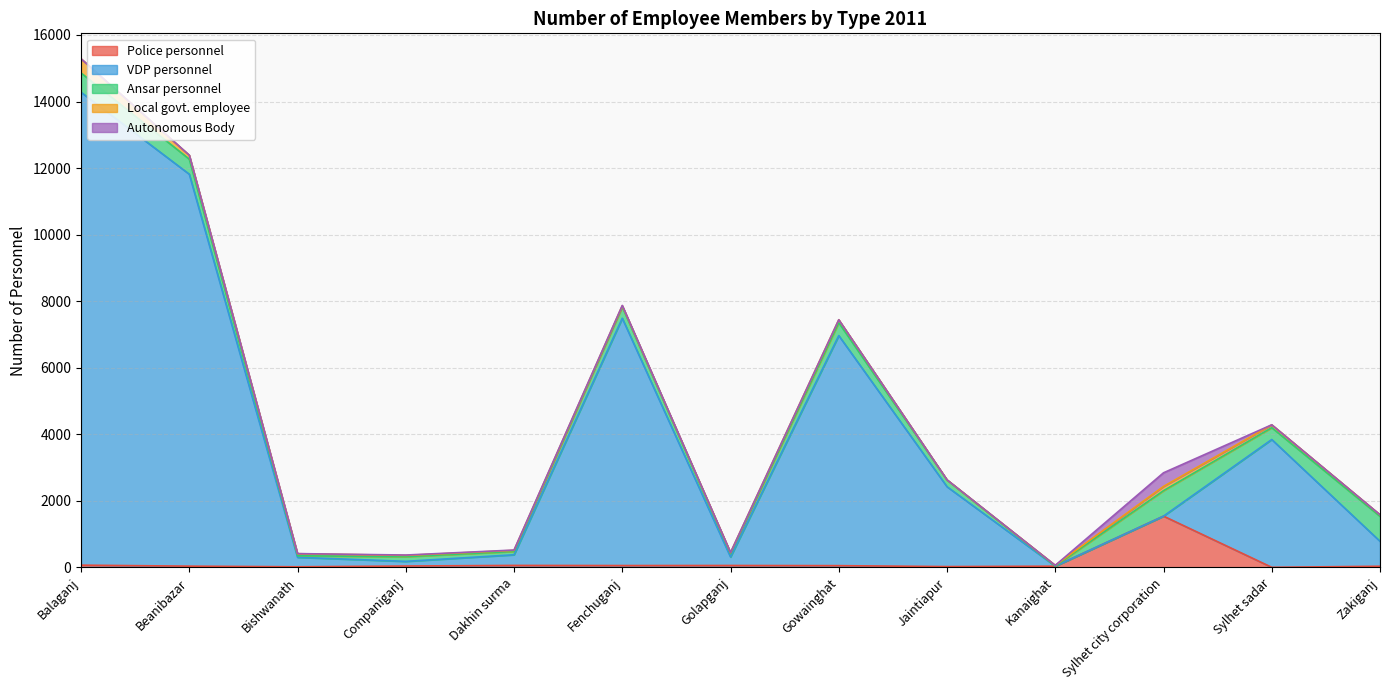

What is the label of the 5th point from the right?

Jaintiapur